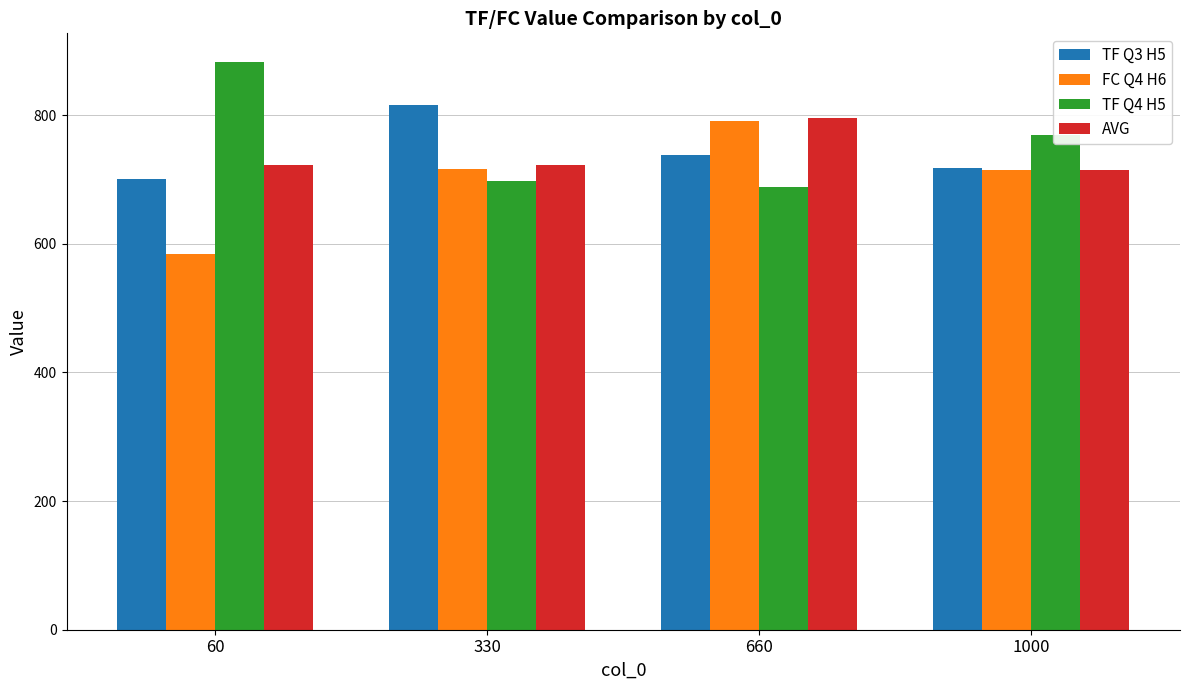

Are the bars grouped side by side (vs. stacked)?

Yes